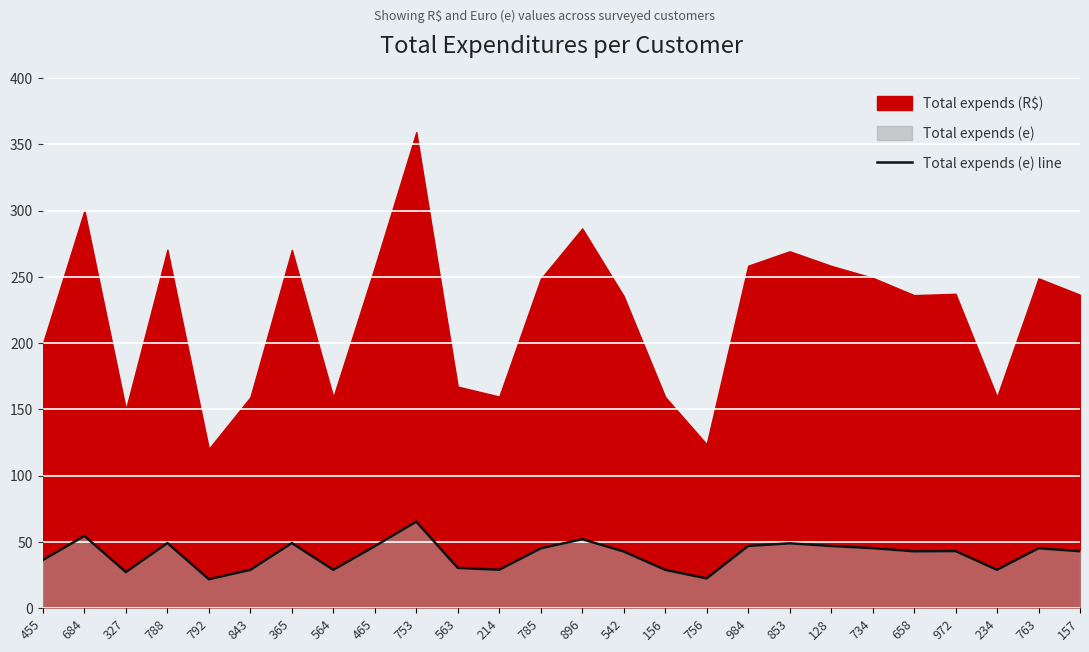

Where is the first local minimum?

327